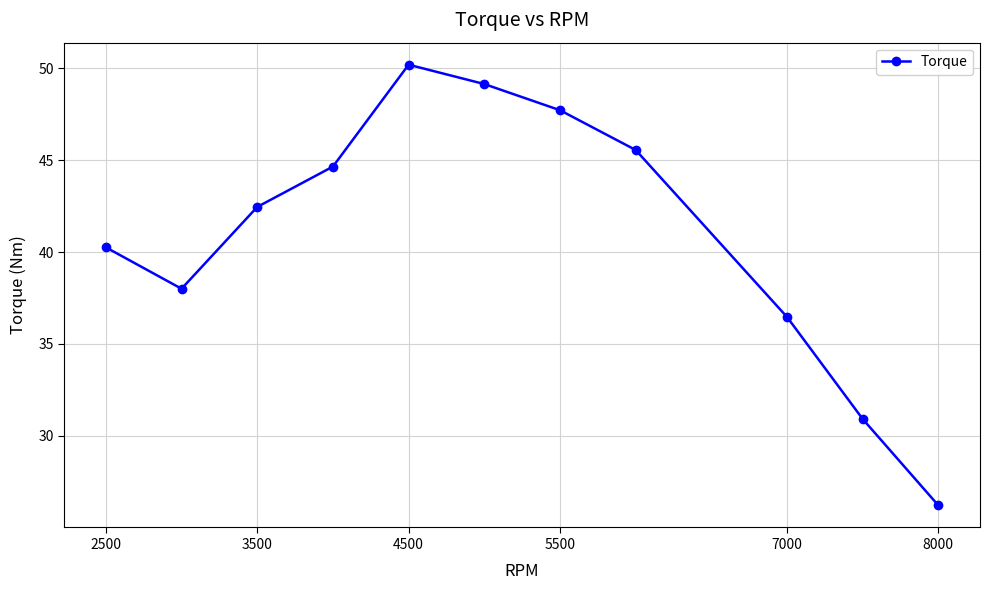

True or false: the data has more than 2 interior local peaks.

False